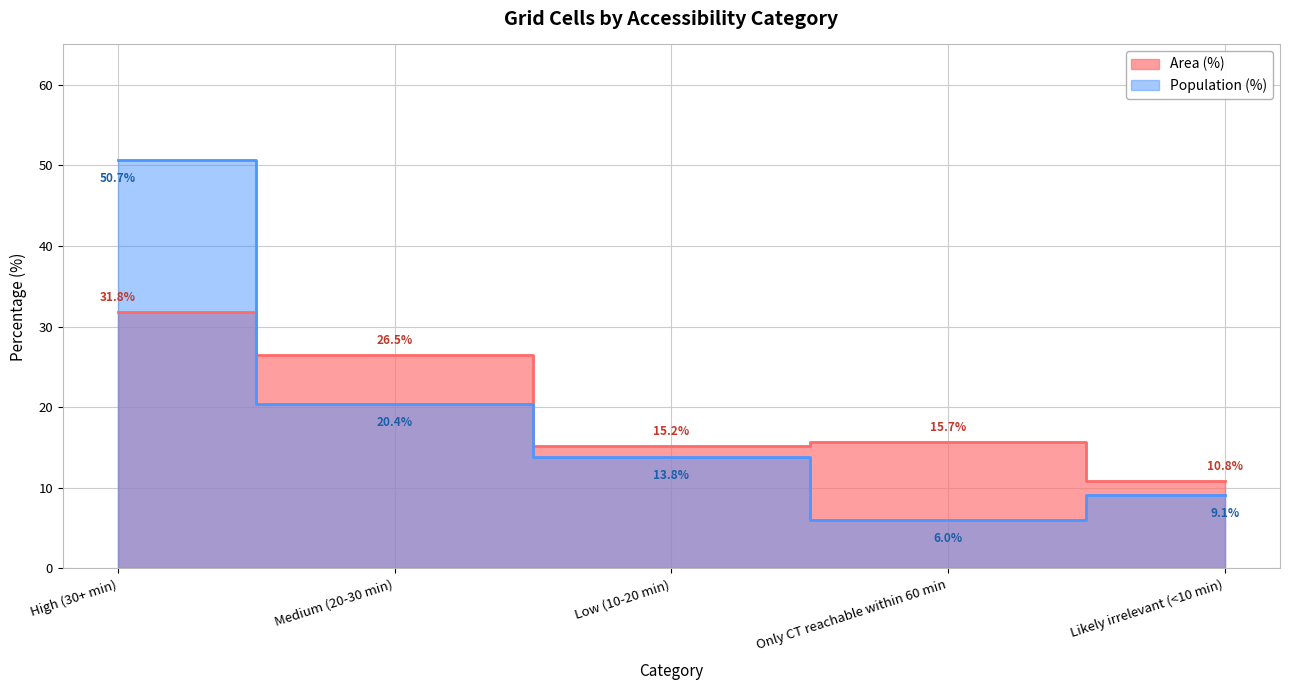

Which category has the lowest value in the Population (%) series?

Only CT reachable within 60 min